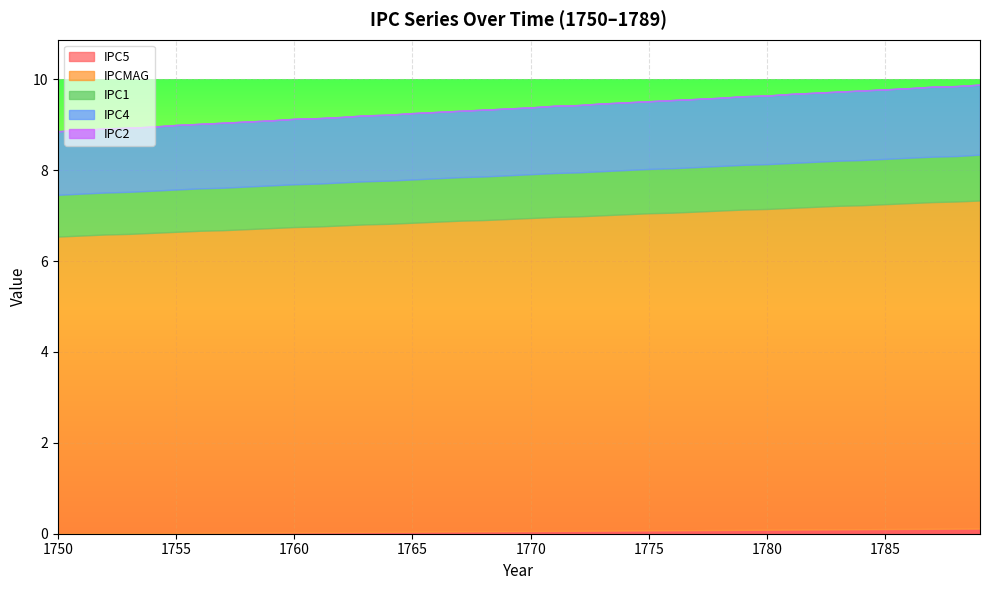

What is the difference between the maximum and minimum values in the IPC1 series?

0.1